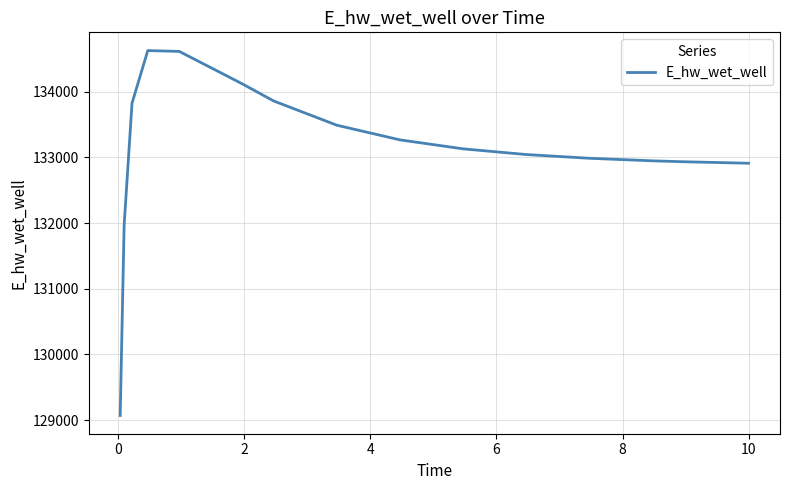

What is the difference between the maximum and minimum values?

5557.6